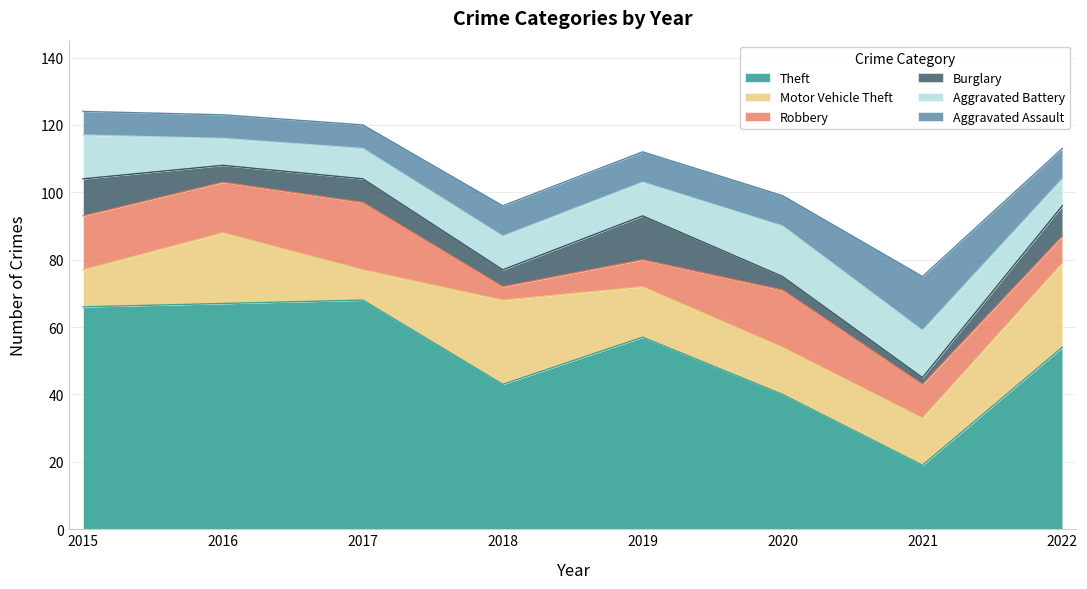

What is the sum of the Motor Vehicle Theft values at 2016 and 2020?

35